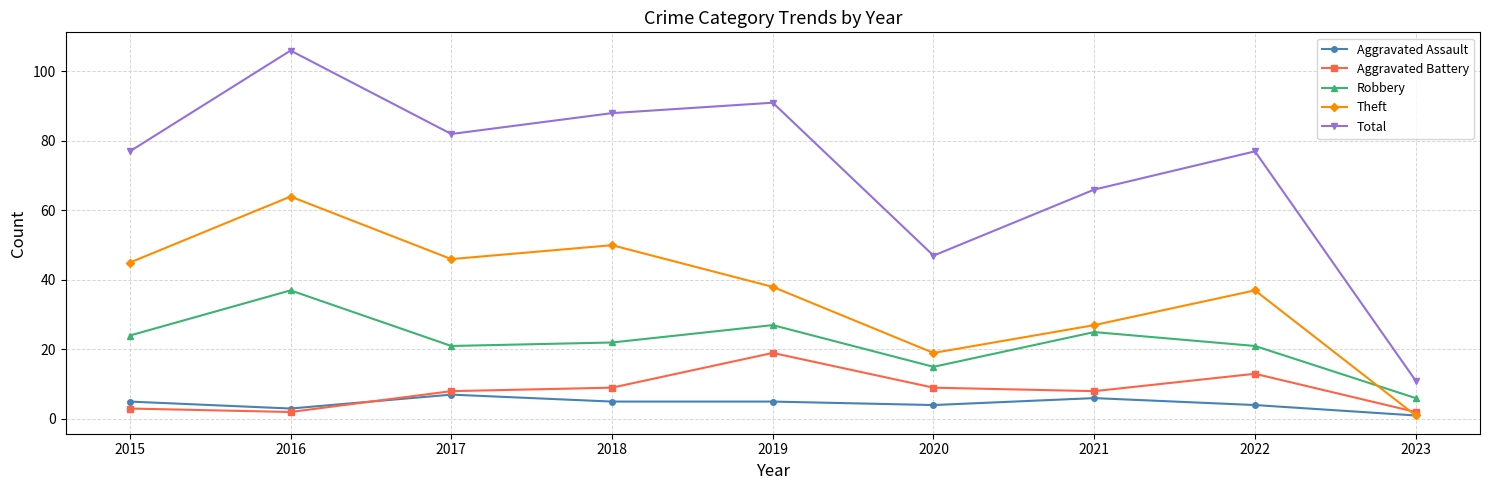

Which series has the largest range (max minus min)?

Total